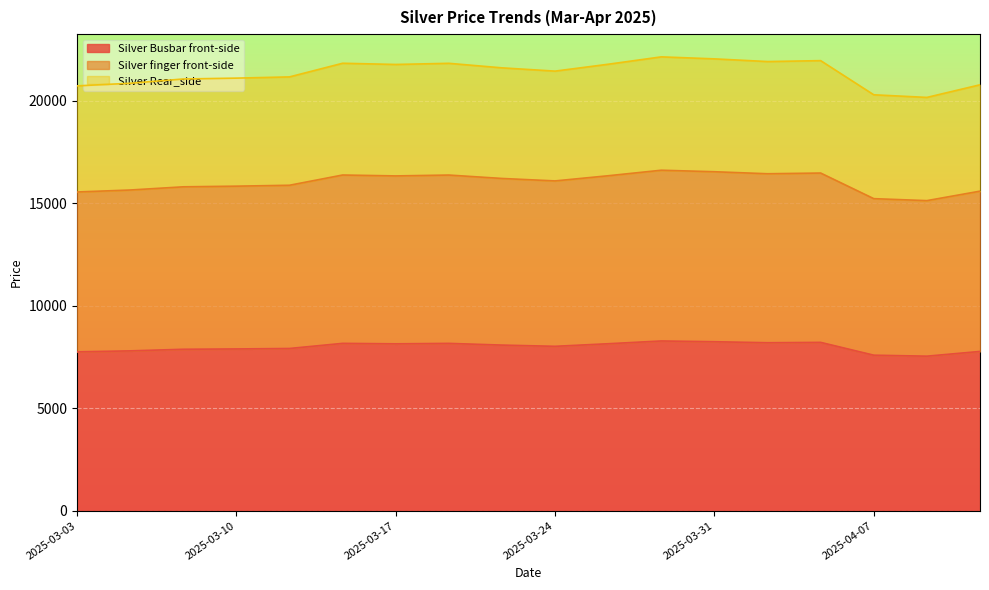

What is the difference between the Silver finger front-side values at 2025-03-14 and 2025-03-03?

828